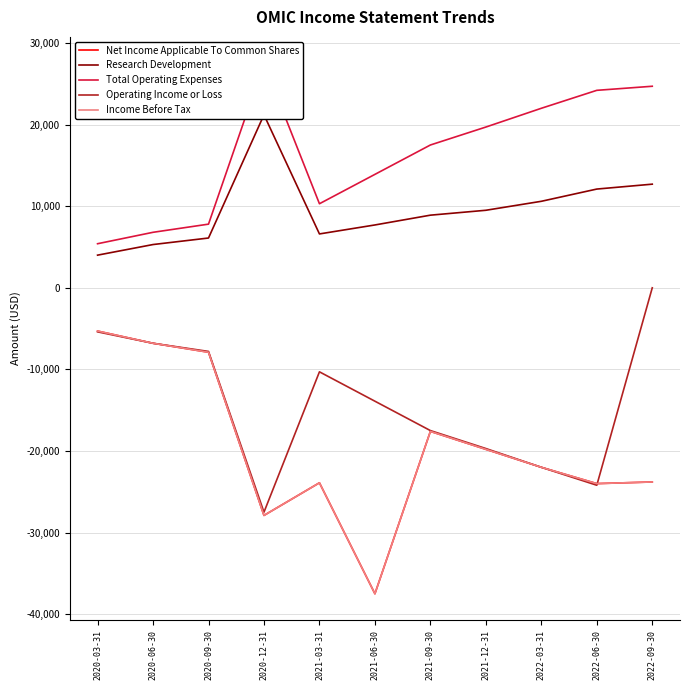

What is the label of the 7th point from the right?

2021-03-31